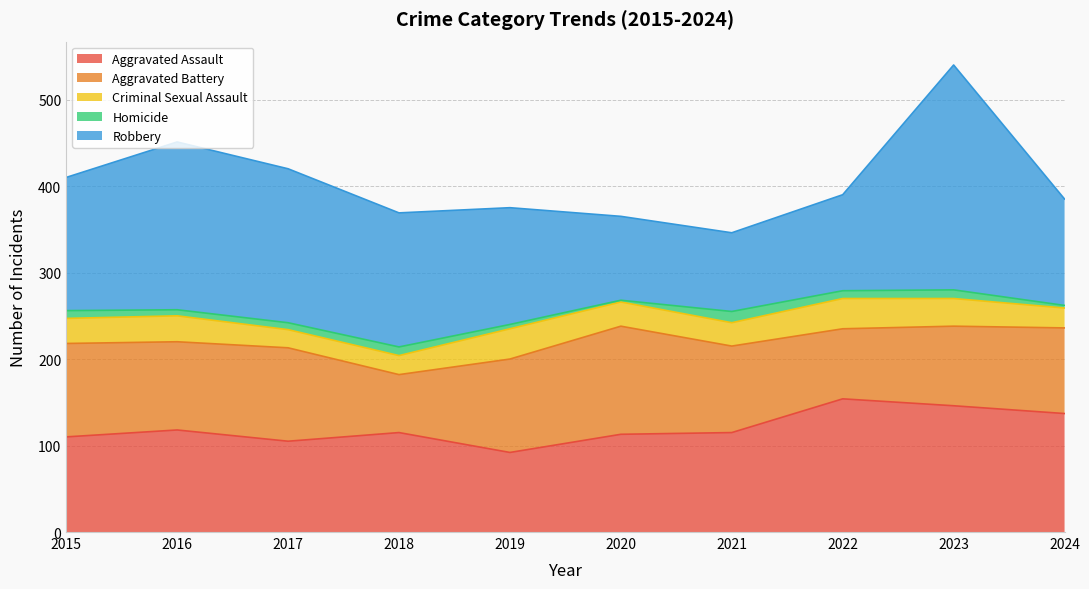

What is the smallest value displayed?

2